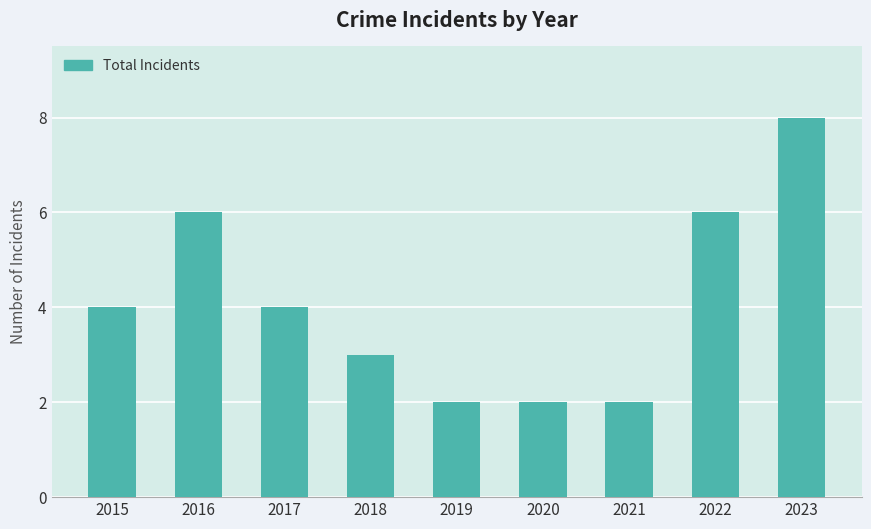

Are the bars horizontal?

No